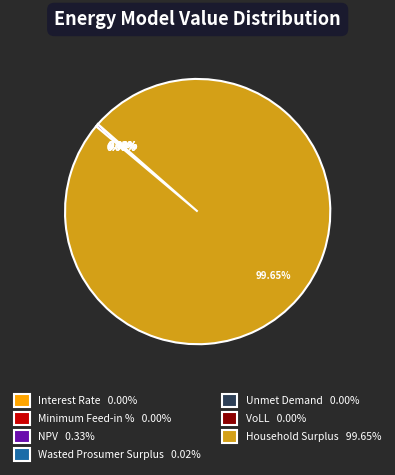

Is there any slice that represents more than half of the pie?

Yes